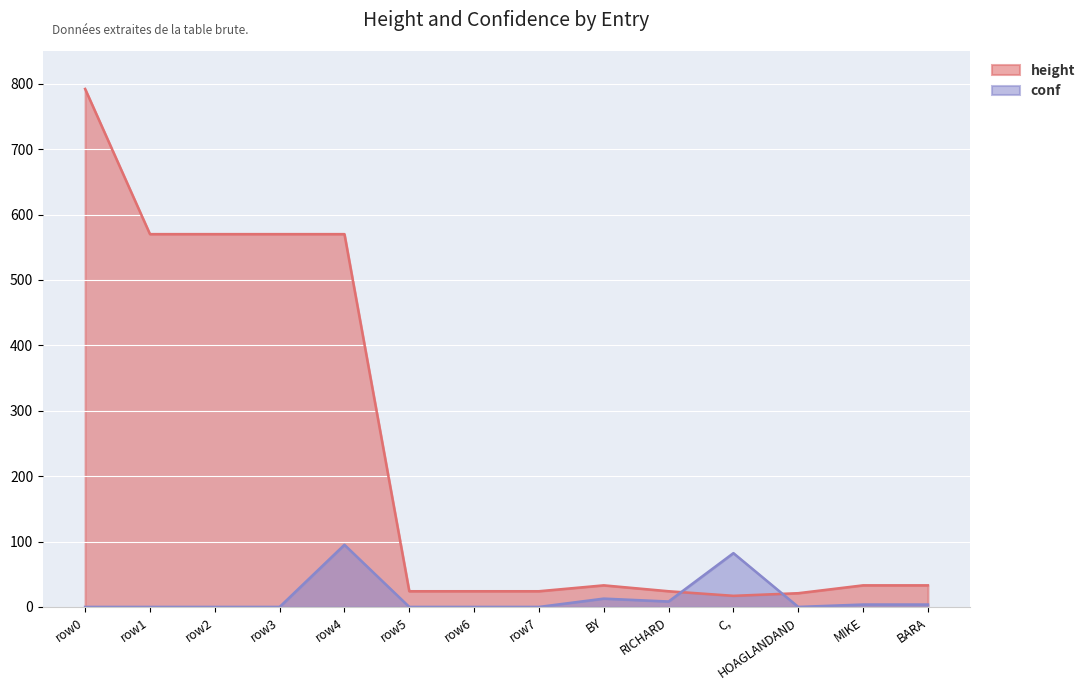

How many lines are shown in the chart?

2